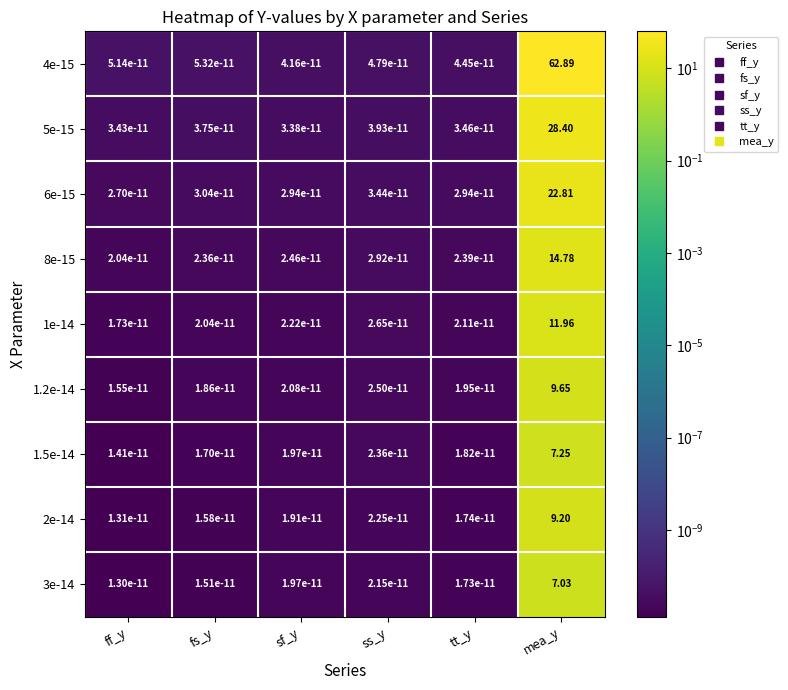

Count the number of data series in this chart.

9